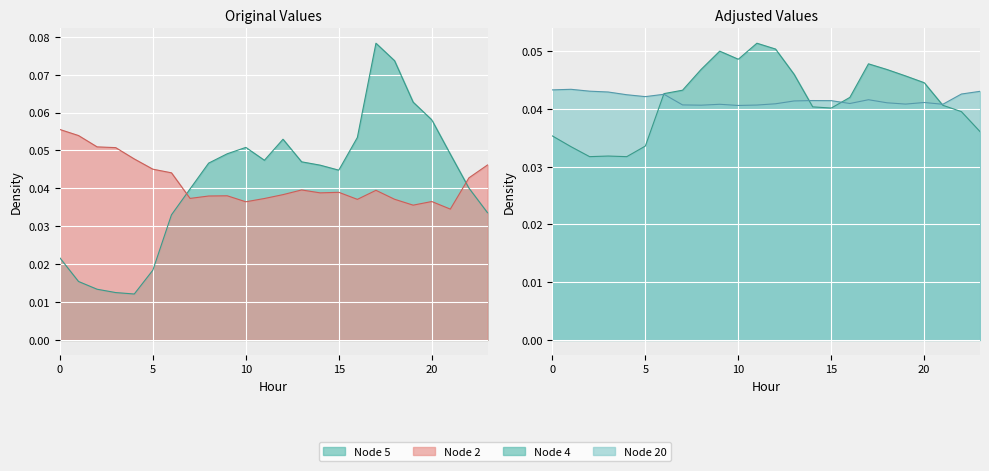

Reading left to right, extract all data points from this chart.

Node 2: 0=0.1	1=0.1	2=0.1	3=0.1	4=0.0	5=0.0	6=0.0	7=0.0	8=0.0	9=0.0	10=0.0	11=0.0	12=0.0	13=0.0	14=0.0	15=0.0	16=0.0	17=0.0	18=0.0	19=0.0	20=0.0	21=0.0	22=0.0	23=0.0
Node 4: 0=0.0	1=0.0	2=0.0	3=0.0	4=0.0	5=0.0	6=0.0	7=0.0	8=0.0	9=0.0	10=0.0	11=0.1	12=0.1	13=0.0	14=0.0	15=0.0	16=0.0	17=0.0	18=0.0	19=0.0	20=0.0	21=0.0	22=0.0	23=0.0
Node 5: 0=0.0	1=0.0	2=0.0	3=0.0	4=0.0	5=0.0	6=0.0	7=0.0	8=0.0	9=0.0	10=0.1	11=0.0	12=0.1	13=0.0	14=0.0	15=0.0	16=0.1	17=0.1	18=0.1	19=0.1	20=0.1	21=0.0	22=0.0	23=0.0
Node 20: 0=0.0	1=0.0	2=0.0	3=0.0	4=0.0	5=0.0	6=0.0	7=0.0	8=0.0	9=0.0	10=0.0	11=0.0	12=0.0	13=0.0	14=0.0	15=0.0	16=0.0	17=0.0	18=0.0	19=0.0	20=0.0	21=0.0	22=0.0	23=0.0